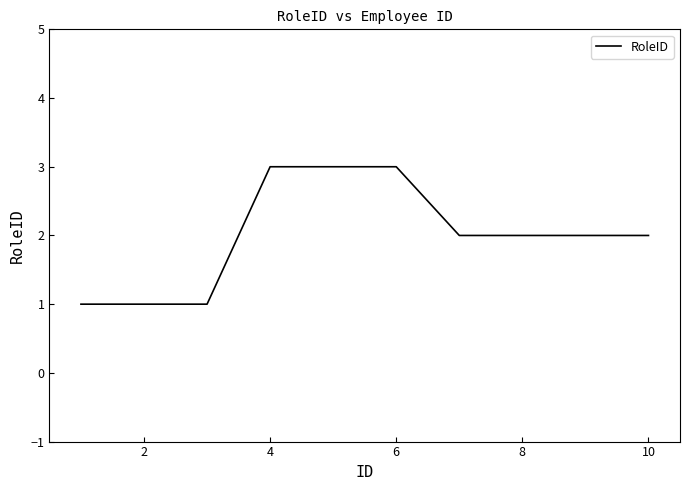

What is the greatest value displayed?

3